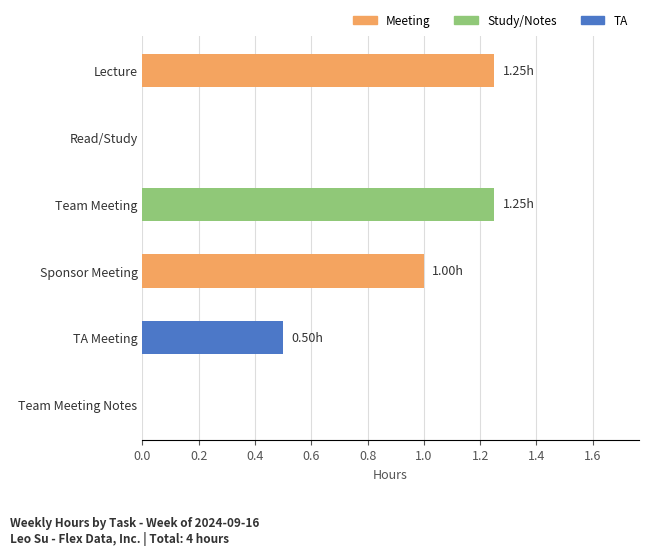

Count the values in the range 0 to 1.

4